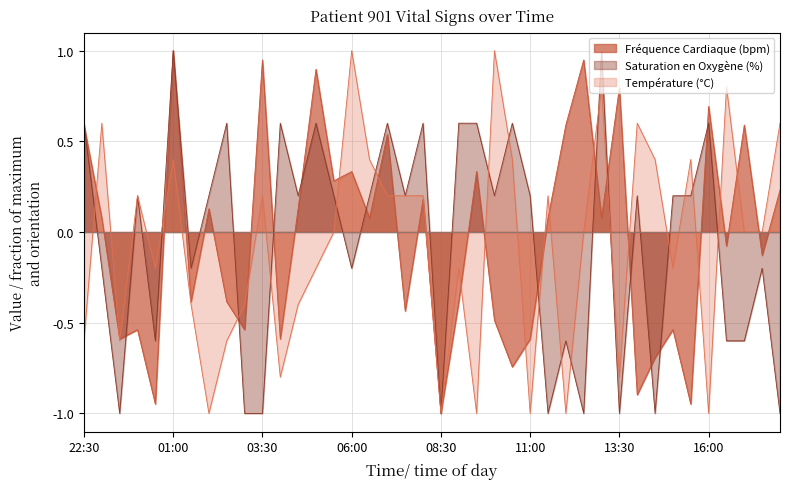

What is the highest value of the Fréquence Cardiaque (bpm) series?

1.0